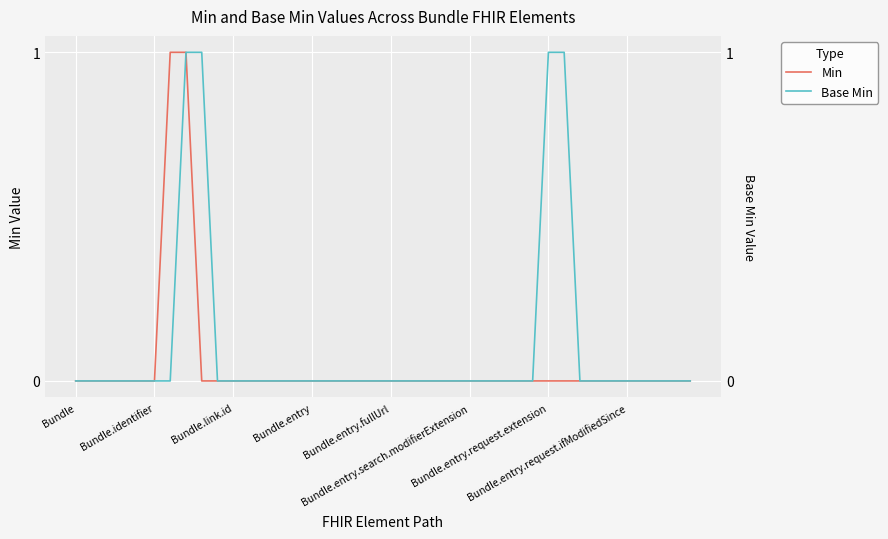

Between 19 and 35, which series saw the biggest shift?

Min